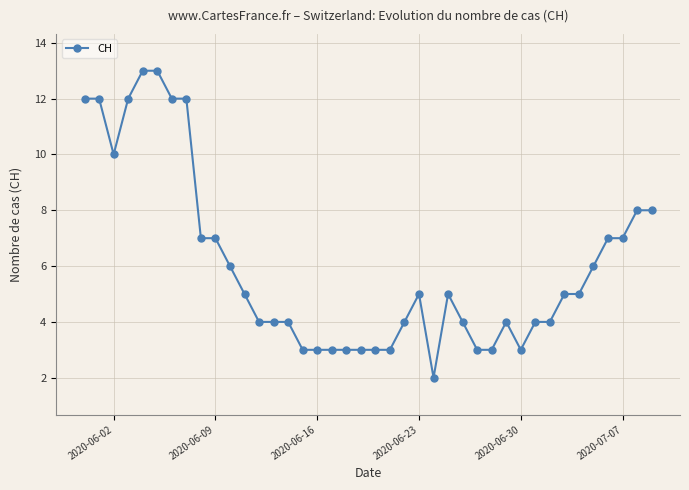

What is the difference between the second highest and minimum values?

11